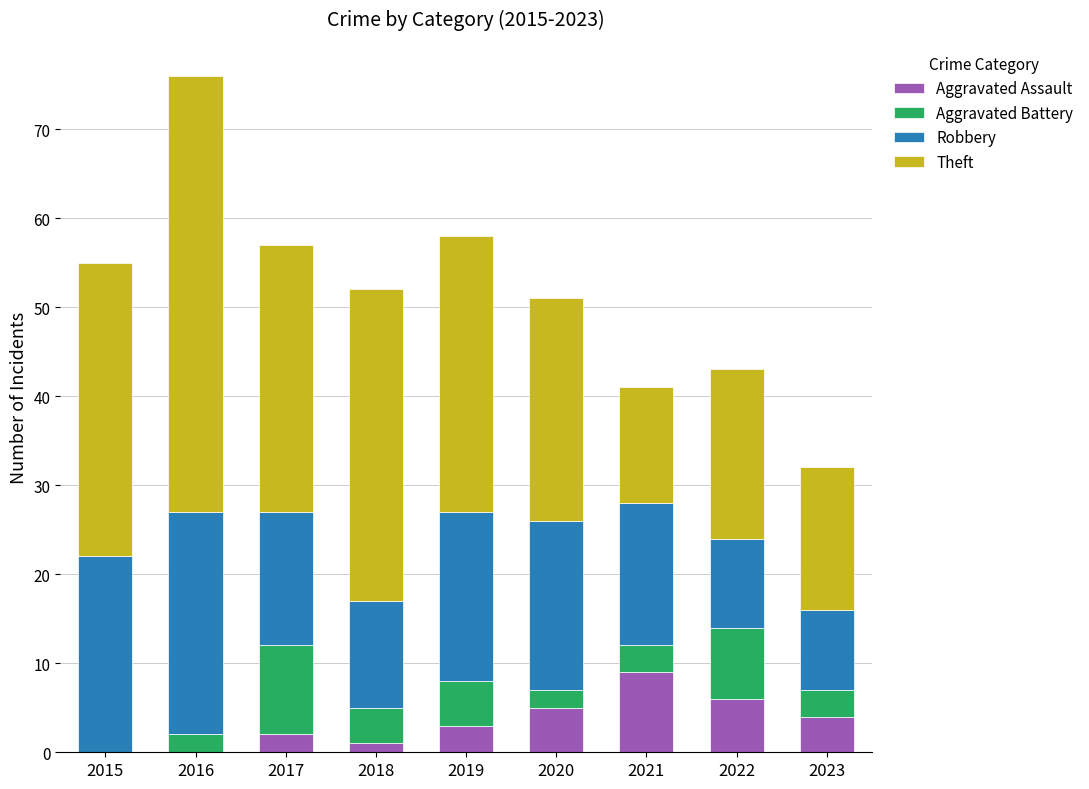

Are the bars horizontal?

No